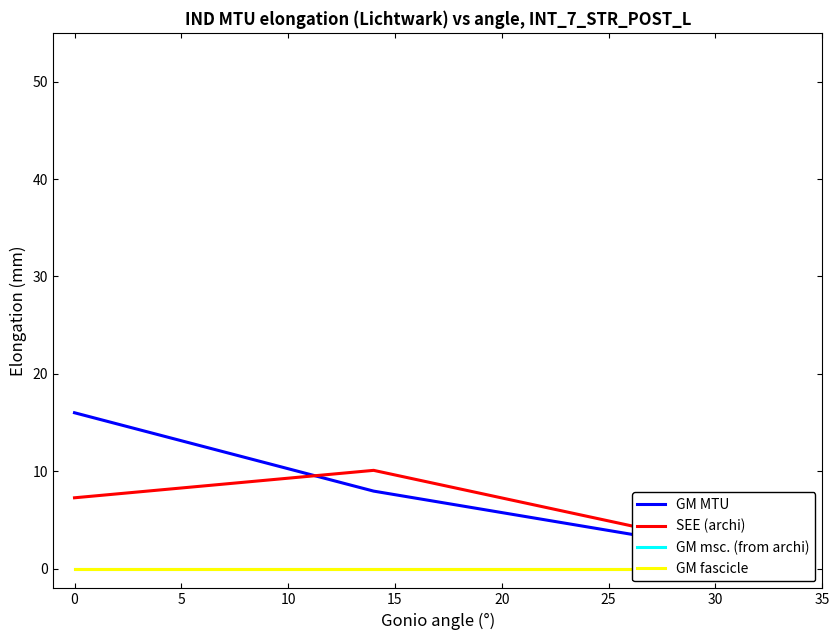

What is the value of the SEE (archi) point at the 1st from the left?

7.3